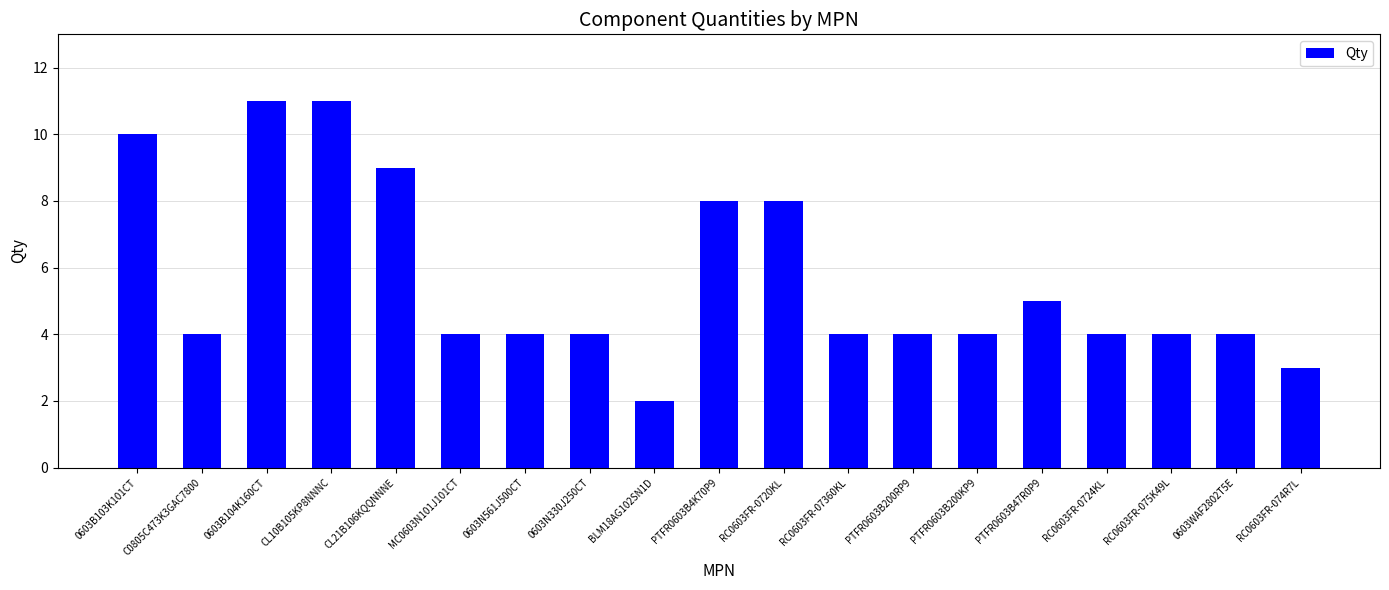

Reading left to right, list all the values displayed in this chart.

10	4	11	11	9	4	4	4	2	8	8	4	4	4	5	4	4	4	3